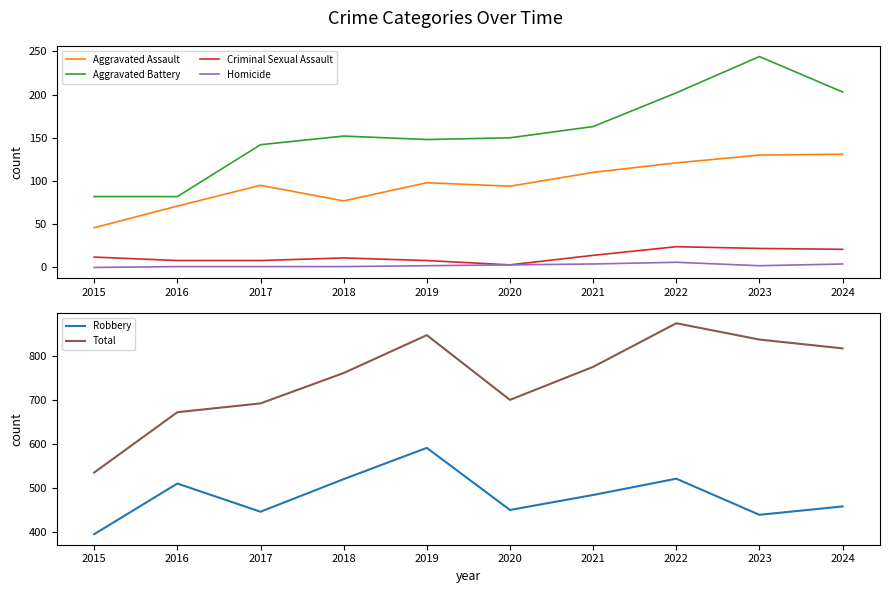

Is this an area chart (filled region under the line)?

No